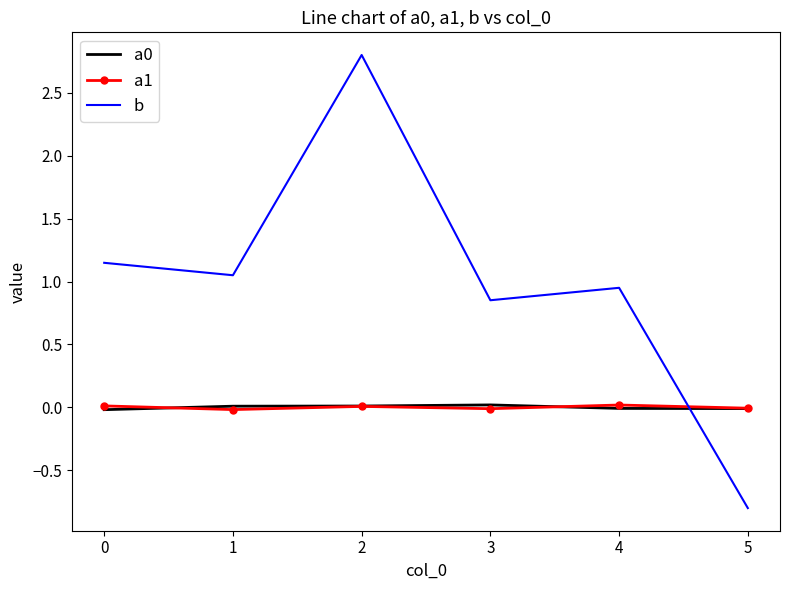

The b series shows -0.8 at 5. True or false?

True